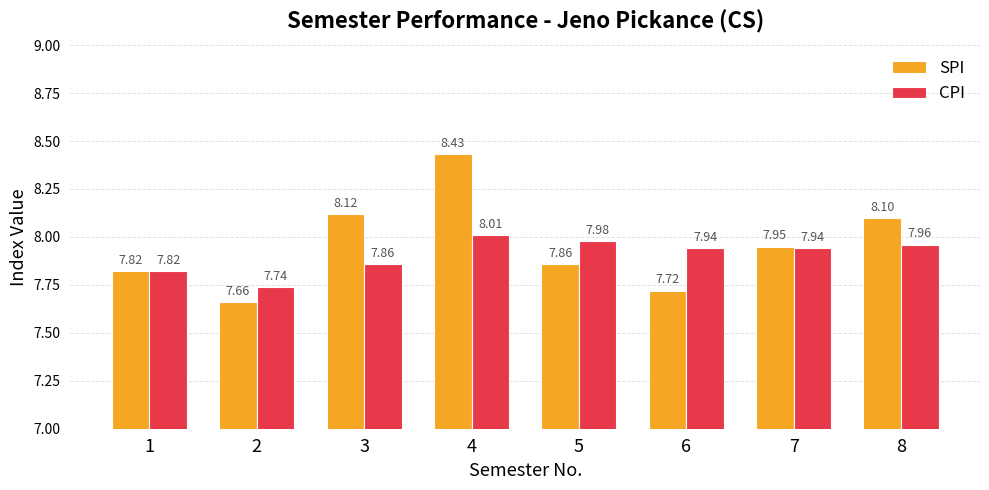

Is it true that CPI equals 8.0 at 8?

True